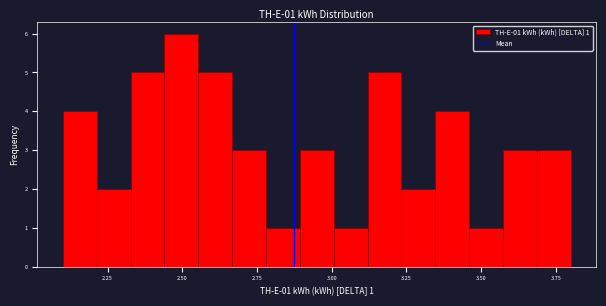

Around what value on the x-axis is the tallest bar? Give the approximate position of its centre, as read against the axis.

2.50